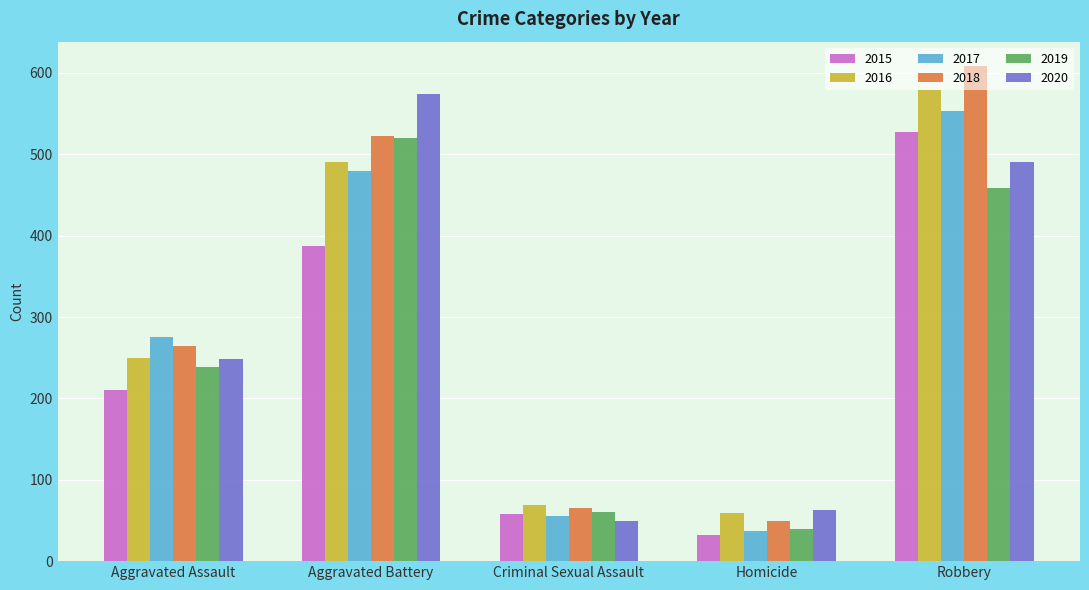

What is the maximum value shown in the chart?

608